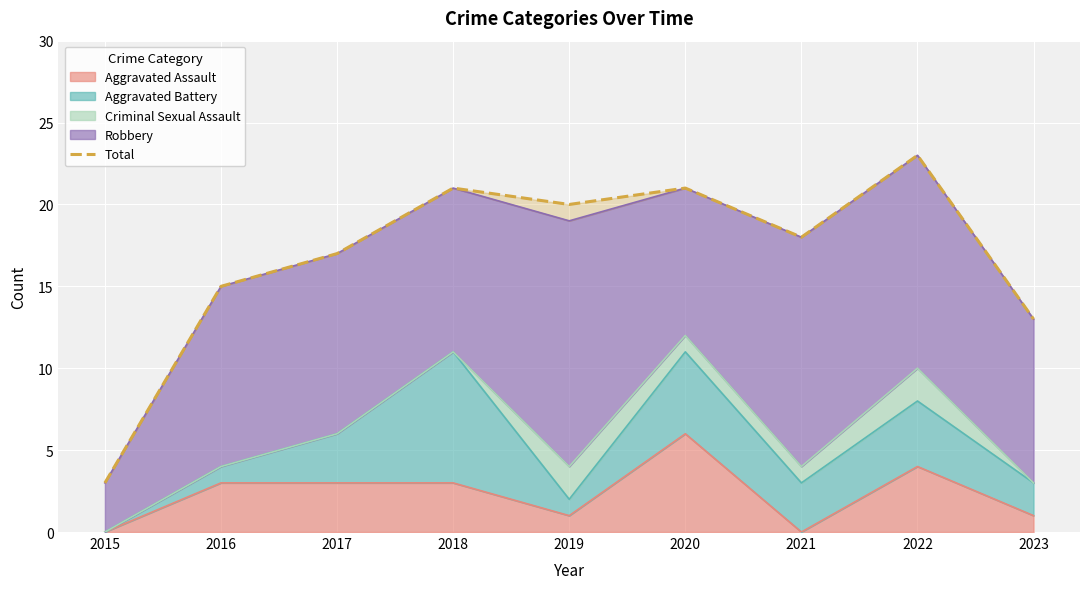

At which label does the data first exceed 18?

2018